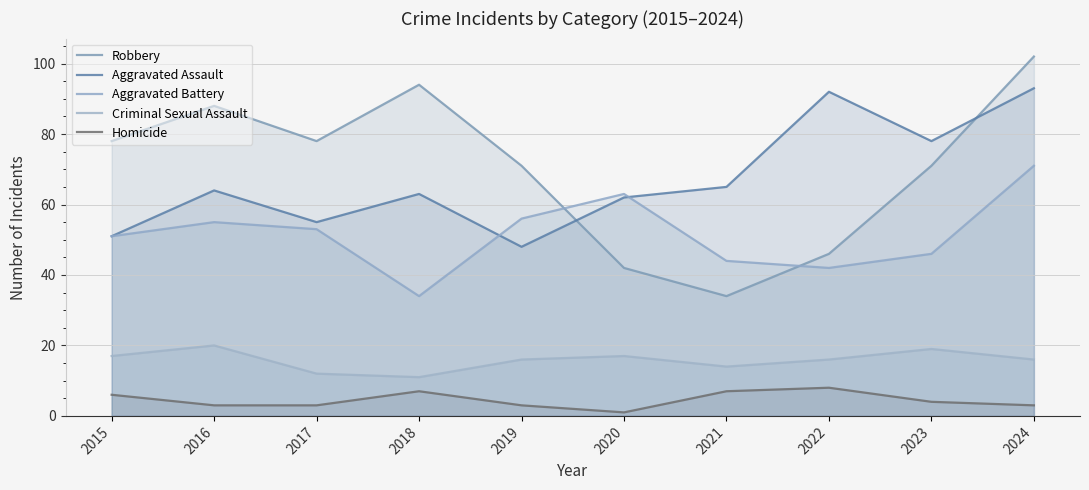

Does the chart have visible grid lines?

Yes